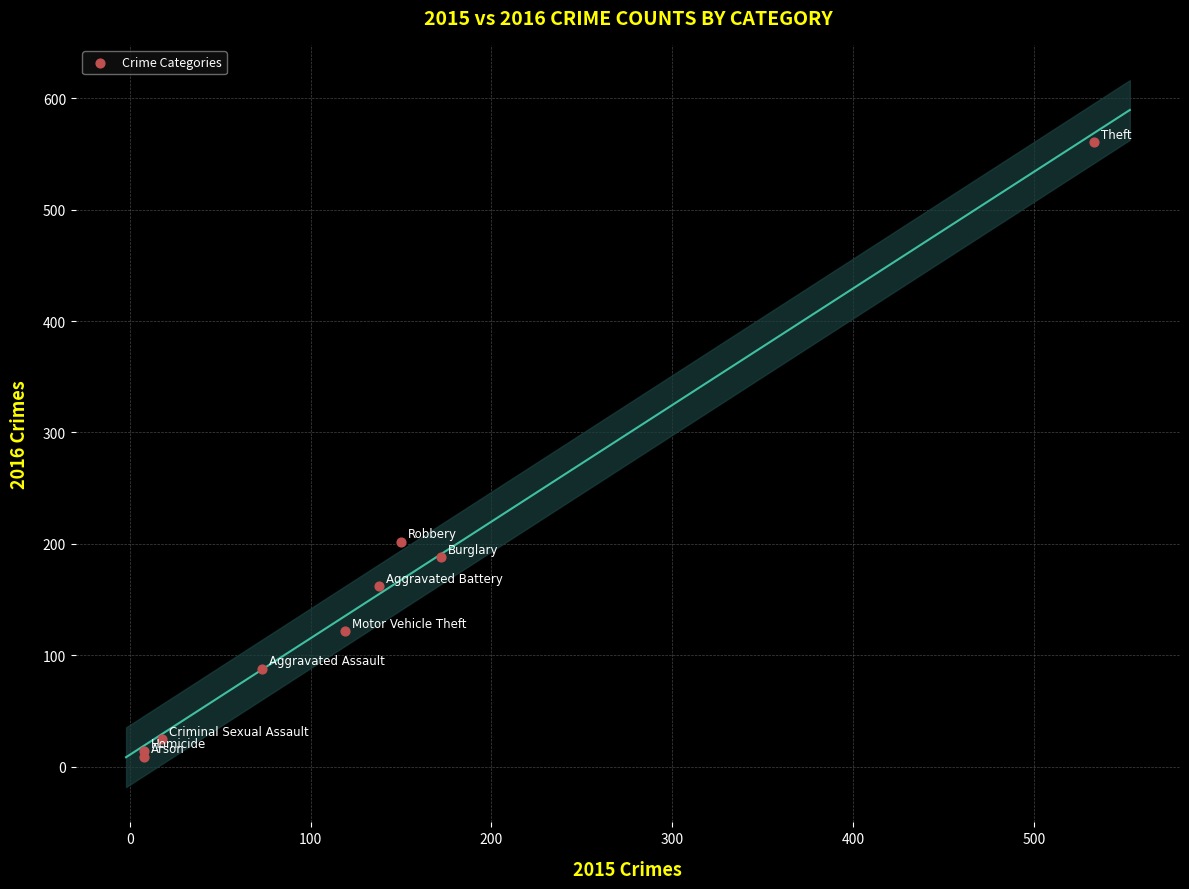

What Y value in the scatter plot is closest to 285?

202